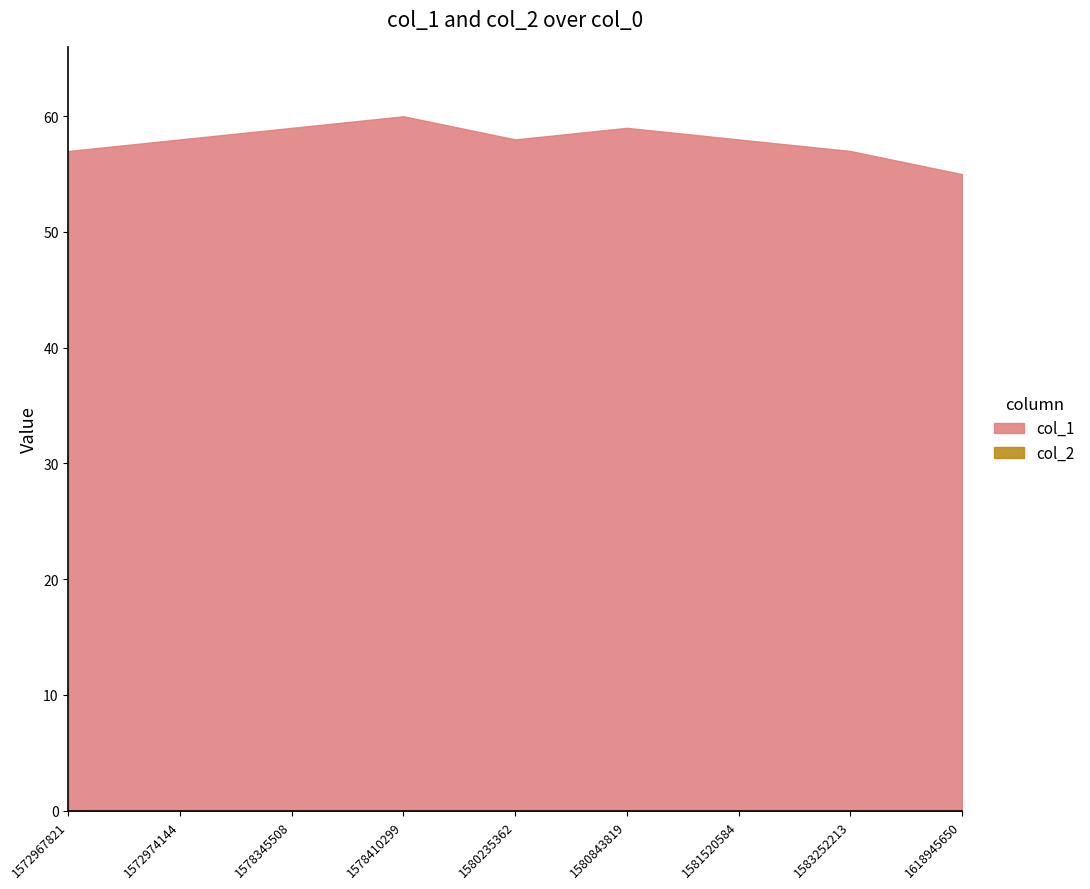

Count the number of data series in this chart.

2